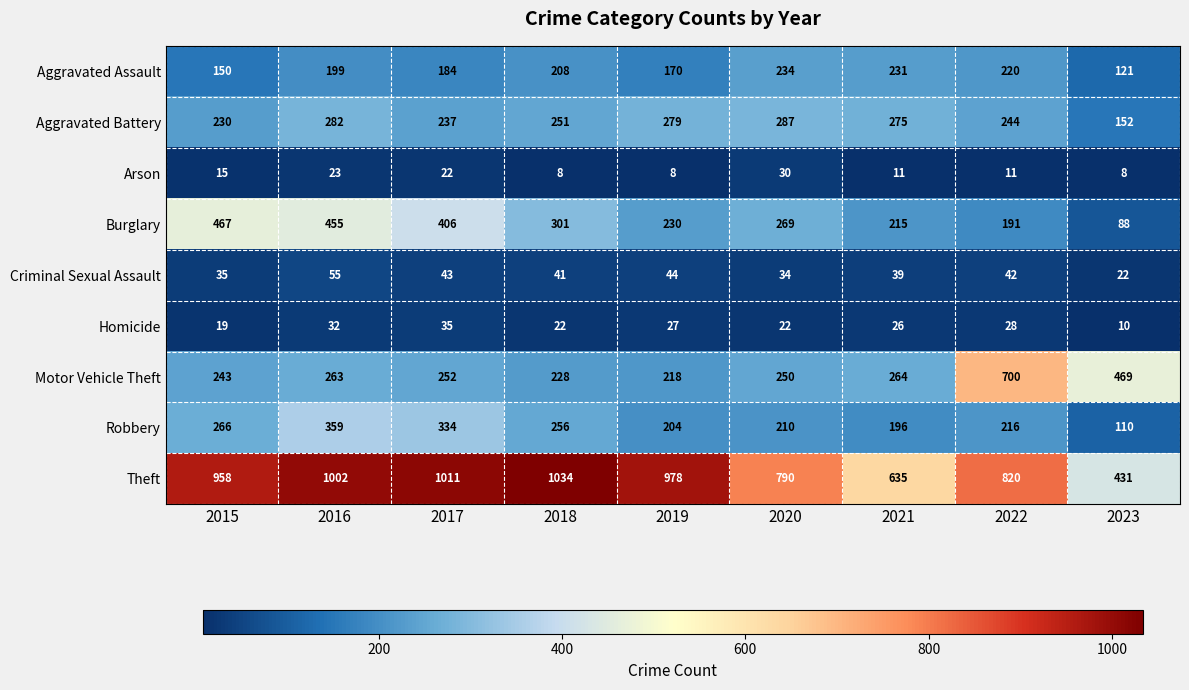

List the series in order of their peak value, highest first.

Theft, Motor Vehicle Theft, Burglary, Robbery, Aggravated Battery, Aggravated Assault, Criminal Sexual Assault, Homicide, Arson